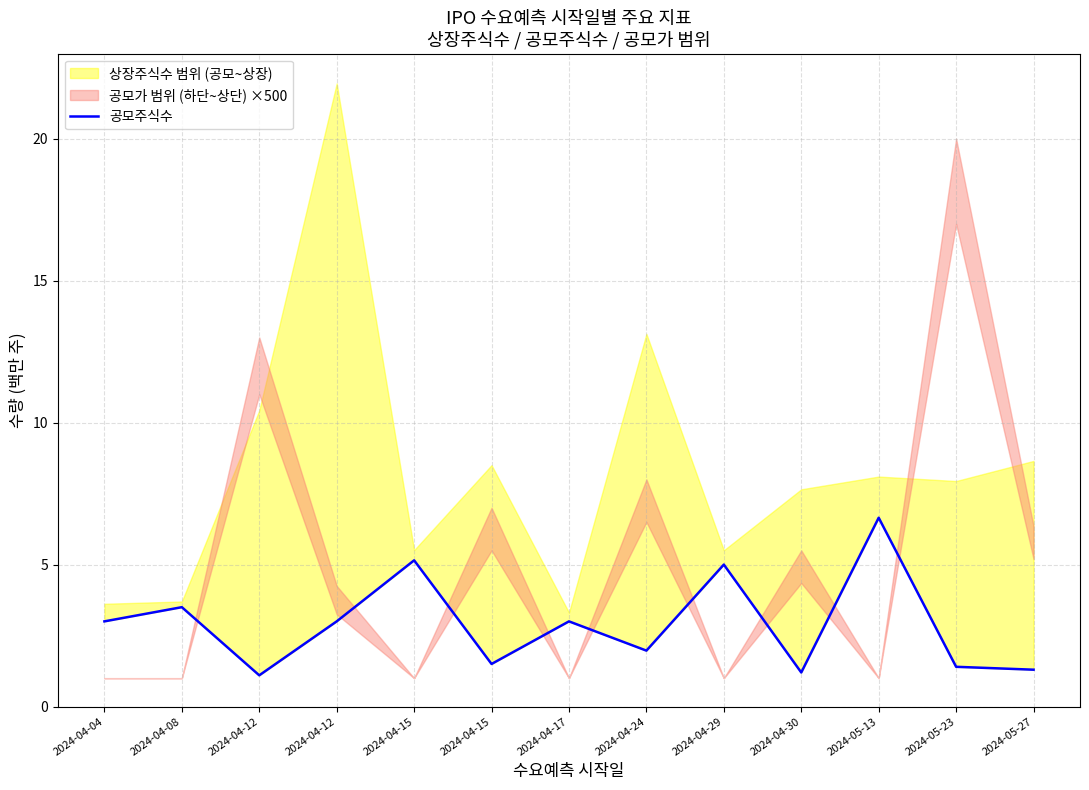

Reading left to right, transcribe all the data shown in this chart.

2024-04-04=3.0	2024-04-08=3.5	2024-04-12=1.1	2024-04-12=3.0	2024-04-15=5.2	2024-04-15=1.5	2024-04-17=3.0	2024-04-24=2.0	2024-04-29=5.0	2024-04-30=1.2	2024-05-13=6.7	2024-05-23=1.4	2024-05-27=1.3